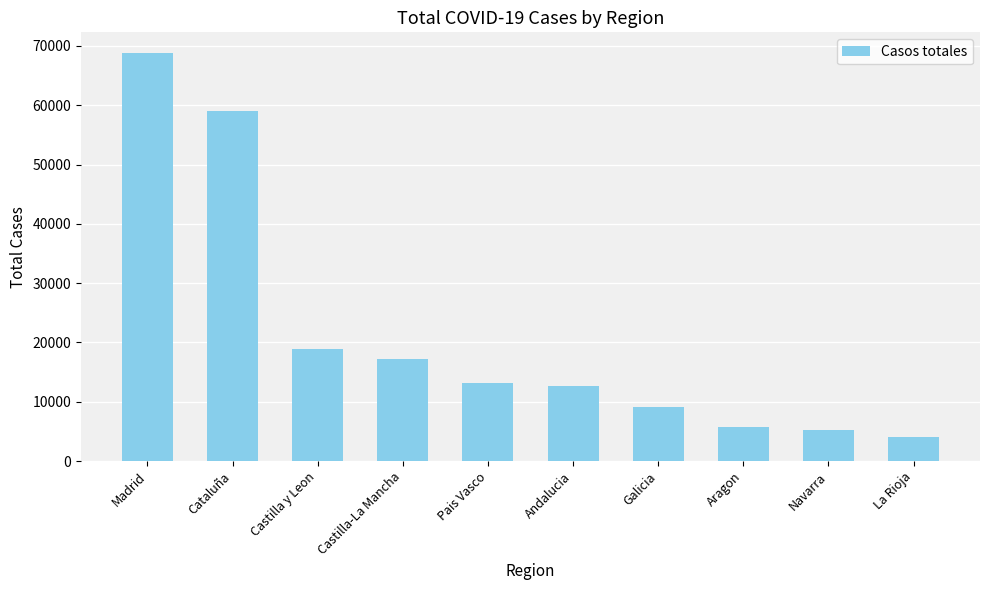

Reading left to right, list all the values displayed in this chart.

Madrid=68852	Cataluña=59019	Castilla y Leon=18907	Castilla-La Mancha=17259	Pais Vasco=13156	Andalucia=12679	Galicia=9041	Aragon=5695	Navarra=5259	La Rioja=4051